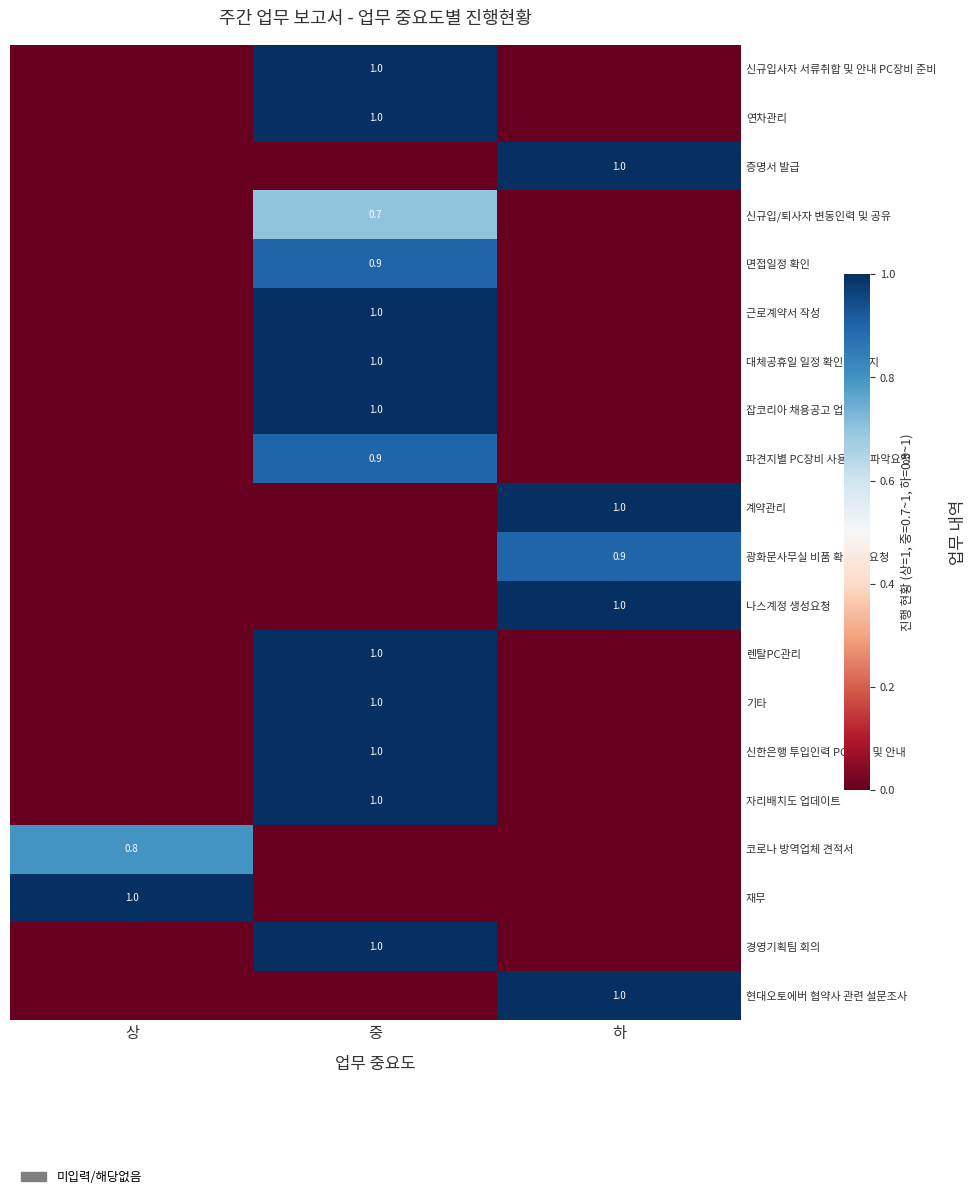

The 신규입/퇴사자 변동인력 및 공유 series shows 0.7 at 중. True or false?

True